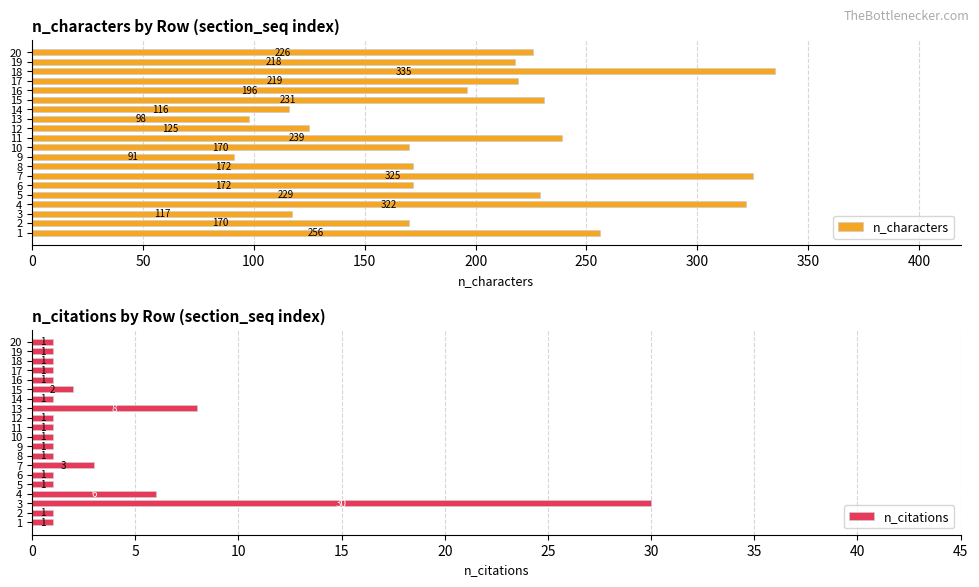

The n_characters series shows 360 at 17. True or false?

False